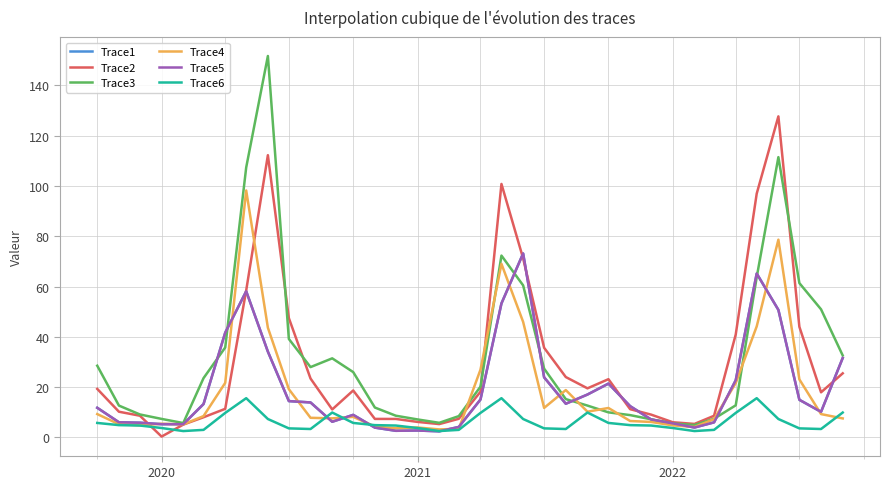

Is this an area chart (filled region under the line)?

No